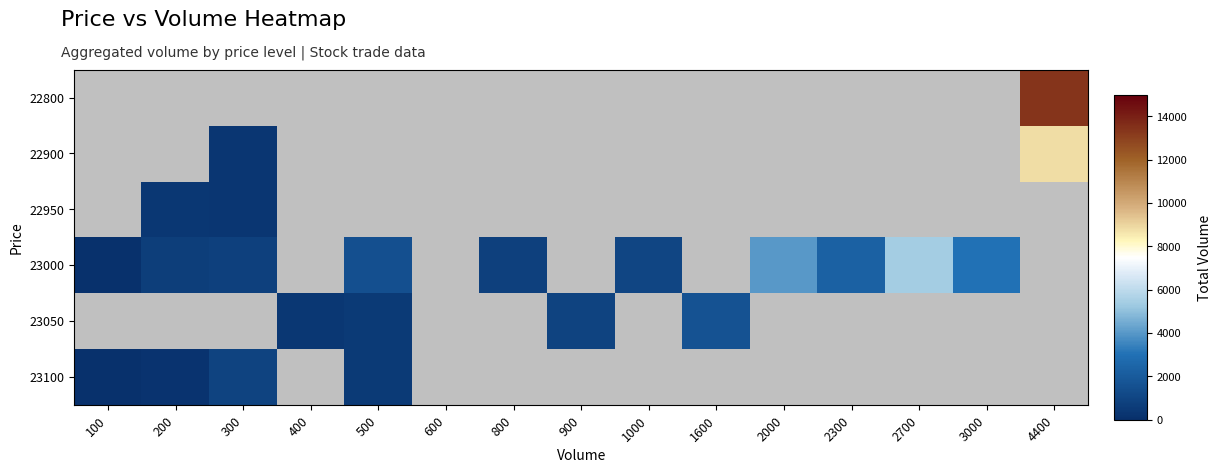

Where is 23000 nearest to the value 2750?

3000